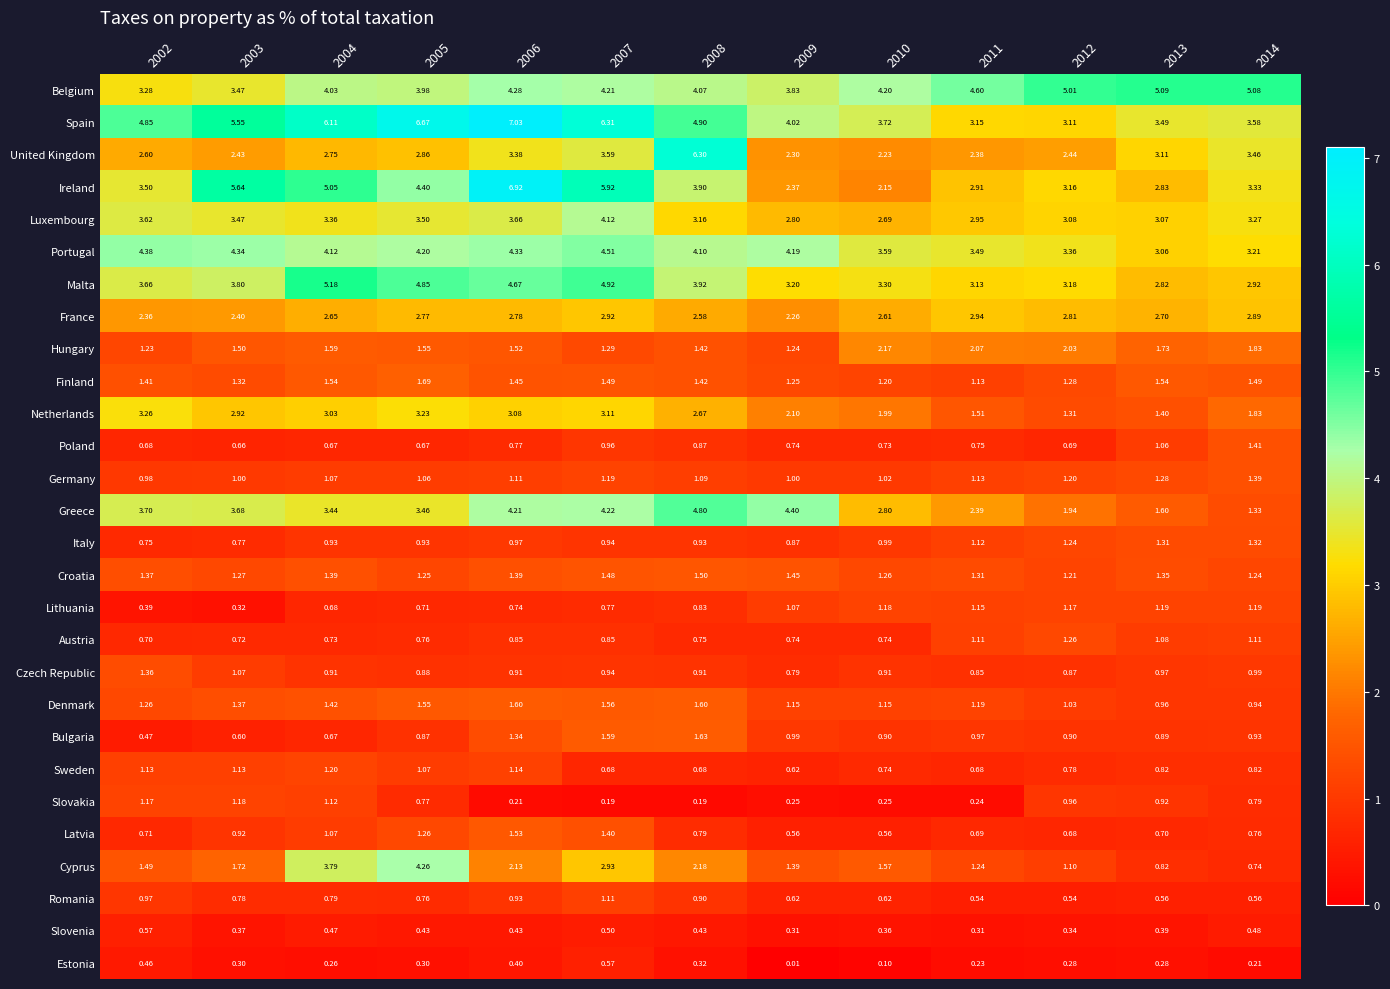

Which series has the largest range (max minus min)?

Ireland